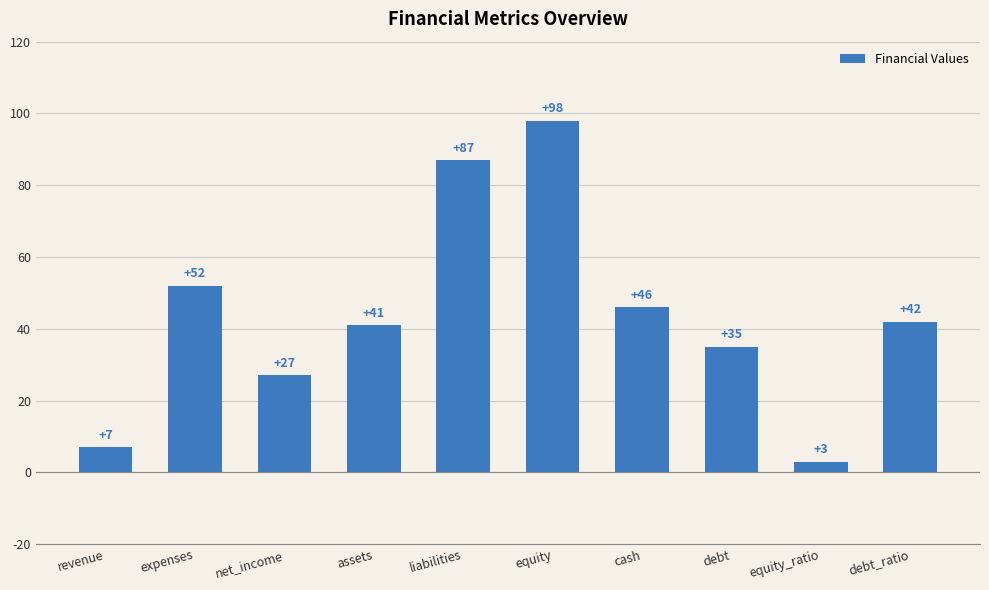

Reading left to right, list all the values displayed in this chart.

revenue=7	expenses=52	net_income=27	assets=41	liabilities=87	equity=98	cash=46	debt=35	equity_ratio=3	debt_ratio=42